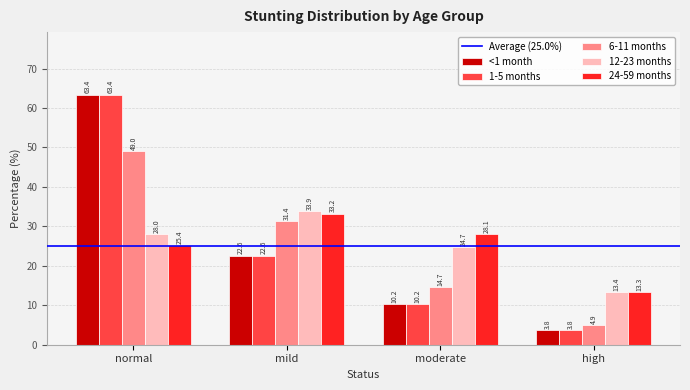

The value of 6-11 months at mild is 31.4. True or false?

True